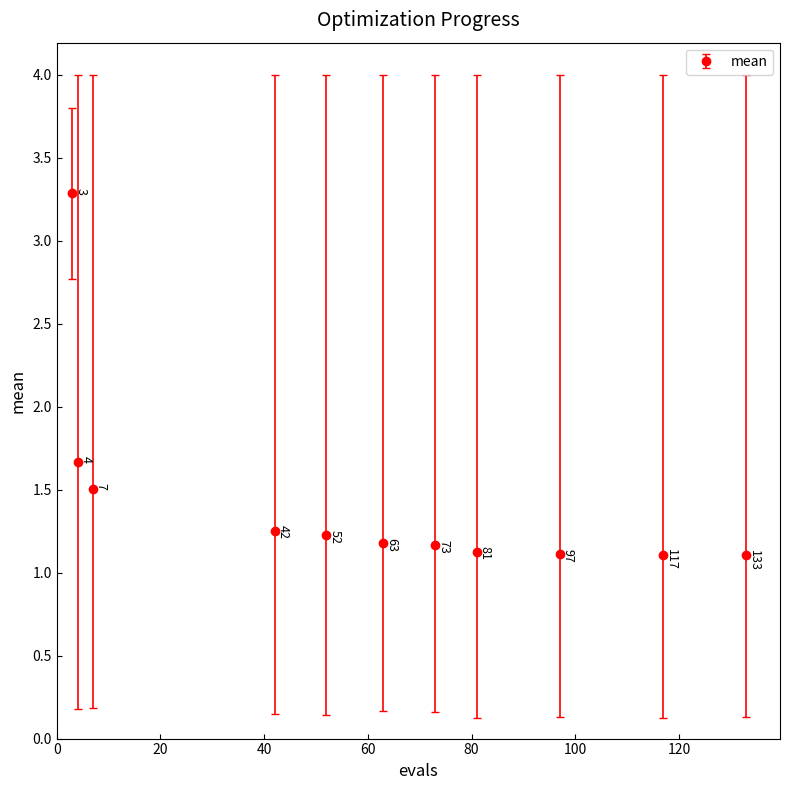

What is the maximum value shown in the chart?

3.3